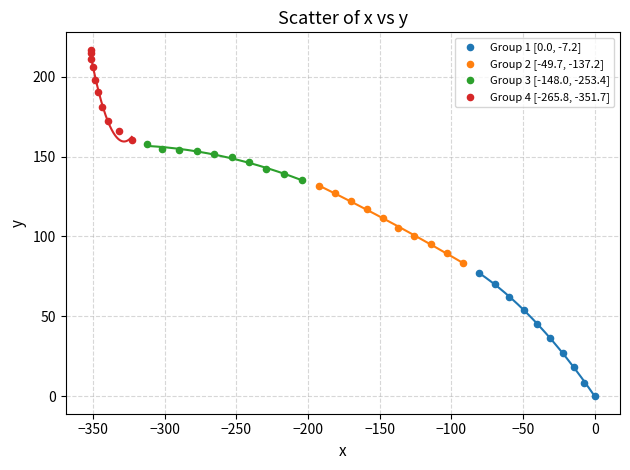

Which series contains the lowest Y value?

Group 1 [0.0, -7.2]